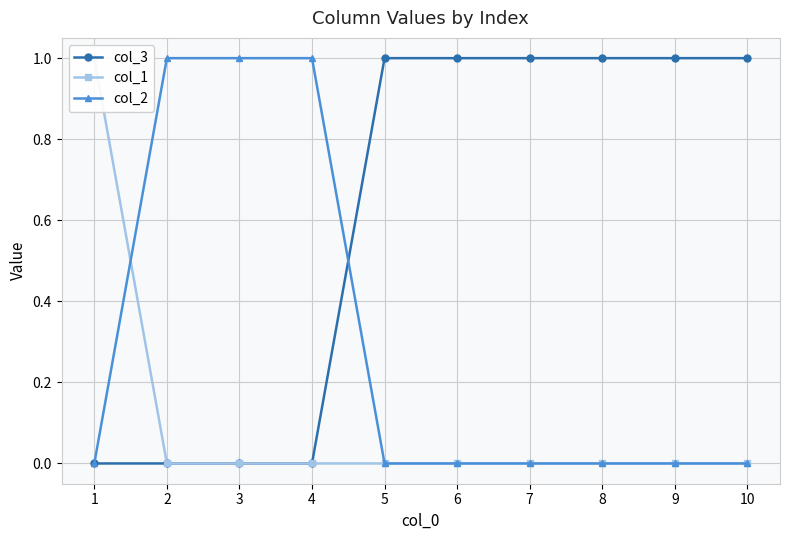

Reading left to right, what are all the values shown in this chart?

col_3: 0	0	0	0	1	1	1	1	1	1
col_1: 1	0	0	0	0	0	0	0	0	0
col_2: 0	1	1	1	0	0	0	0	0	0